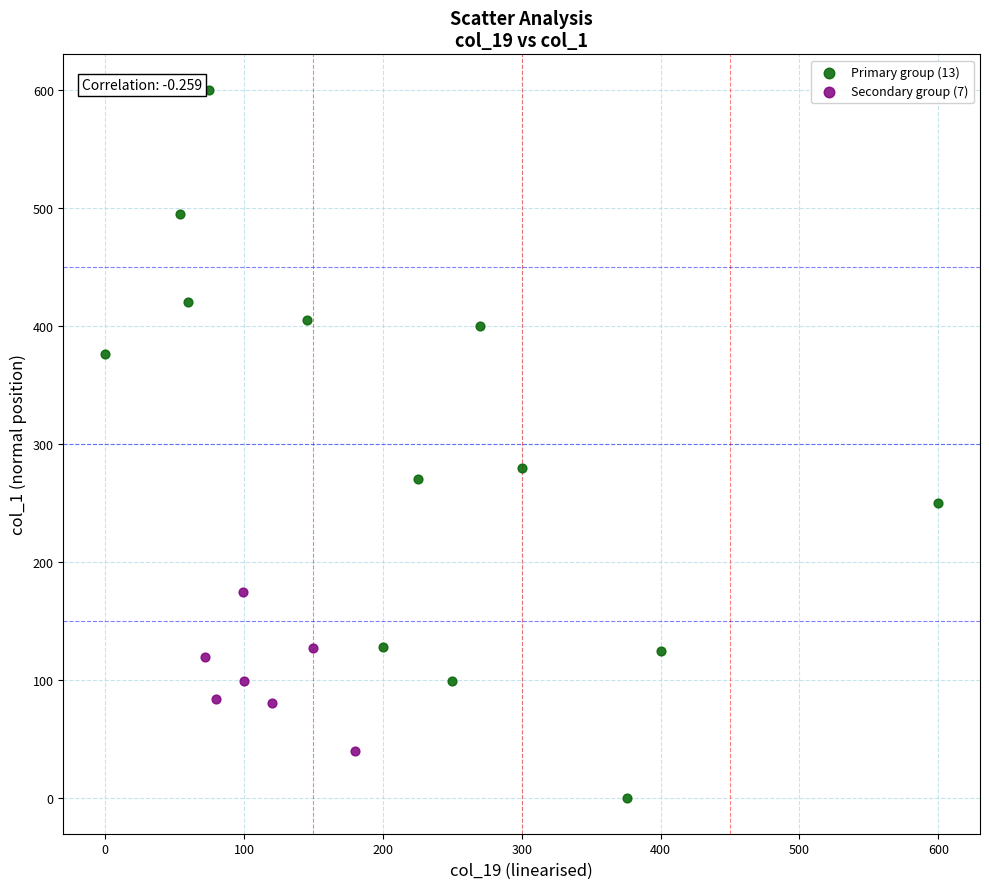

Which series has the widest spread of Y values?

Primary group (13)